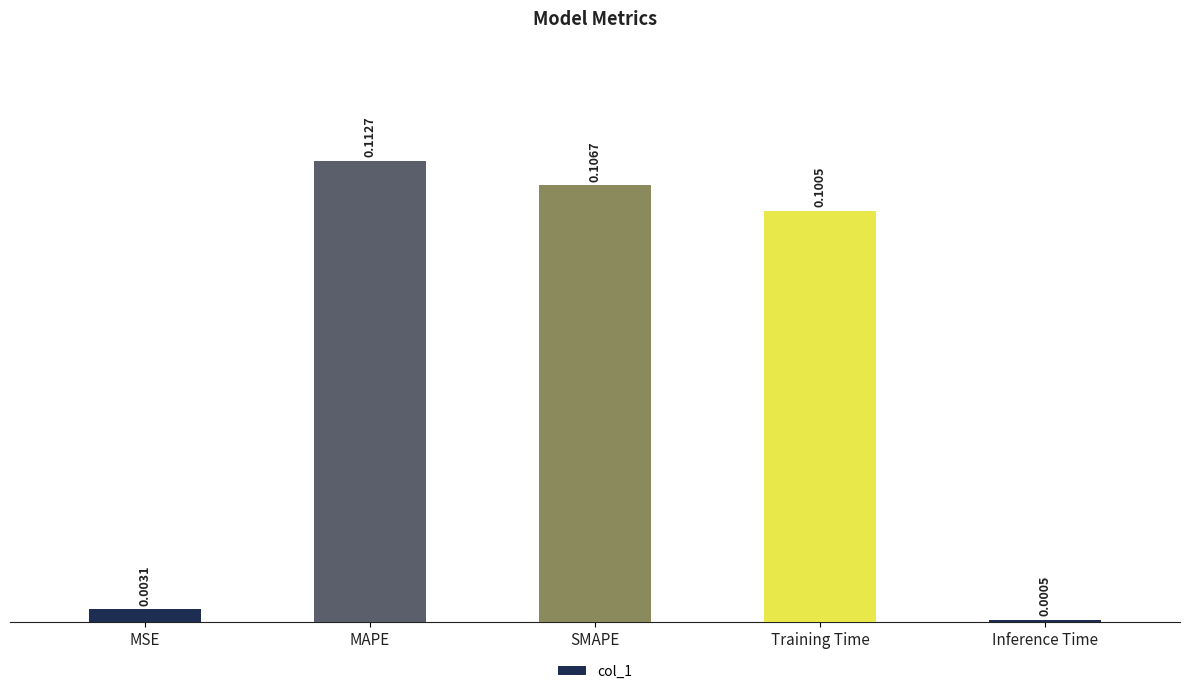

Rank the categories by value from lowest to highest.

Inference Time, MSE, Training Time, SMAPE, MAPE